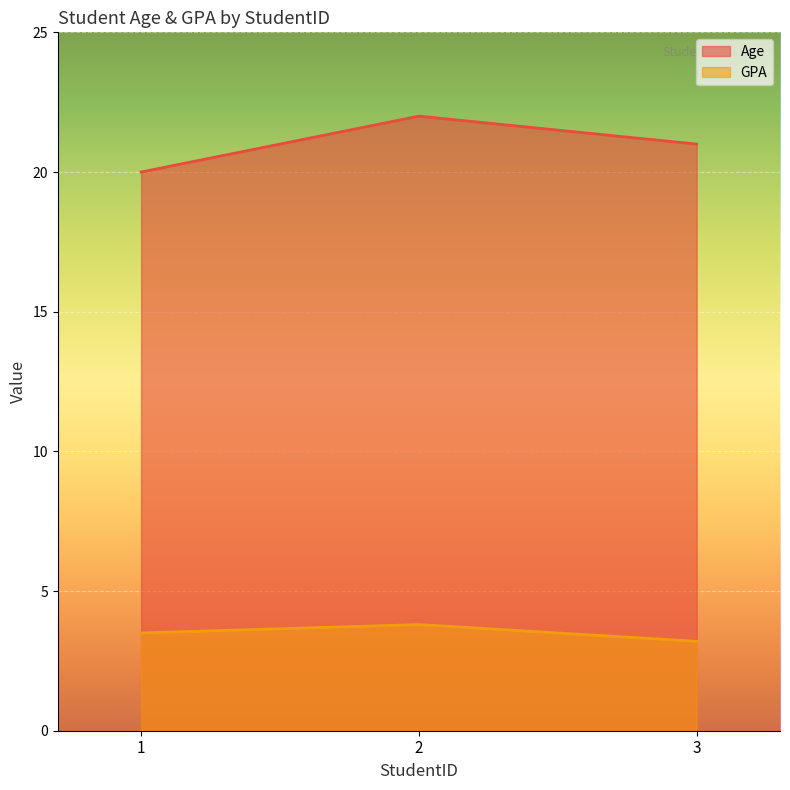

How many lines are shown in the chart?

2